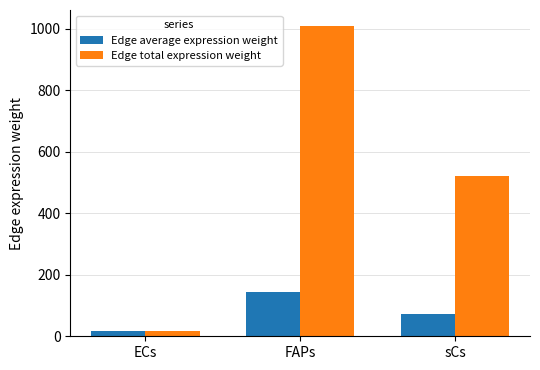

At which label does Edge average expression weight reach its peak?

FAPs